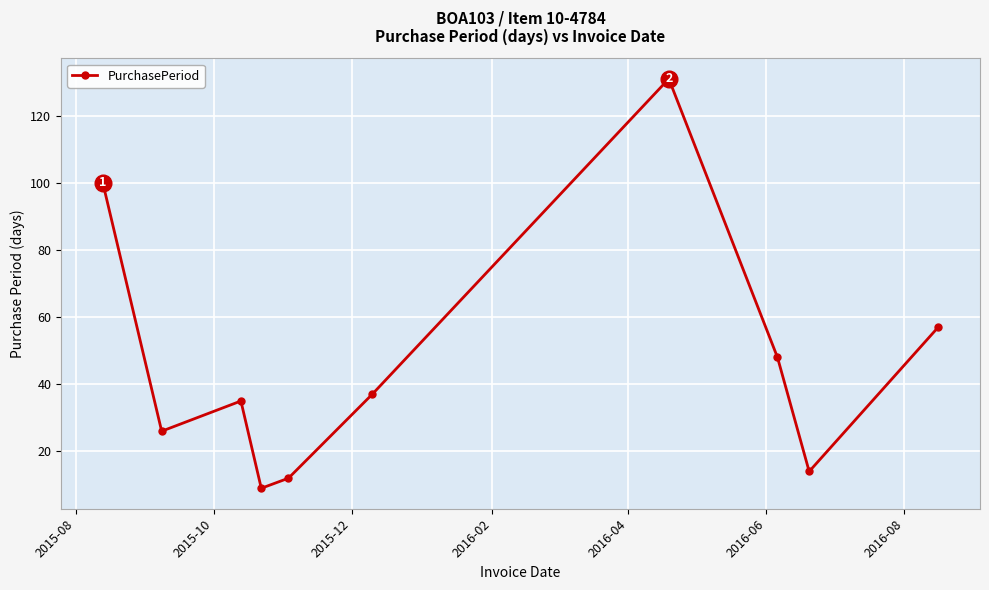

How many points are lower than both their immediate neighbors (excluding endpoints)?

3